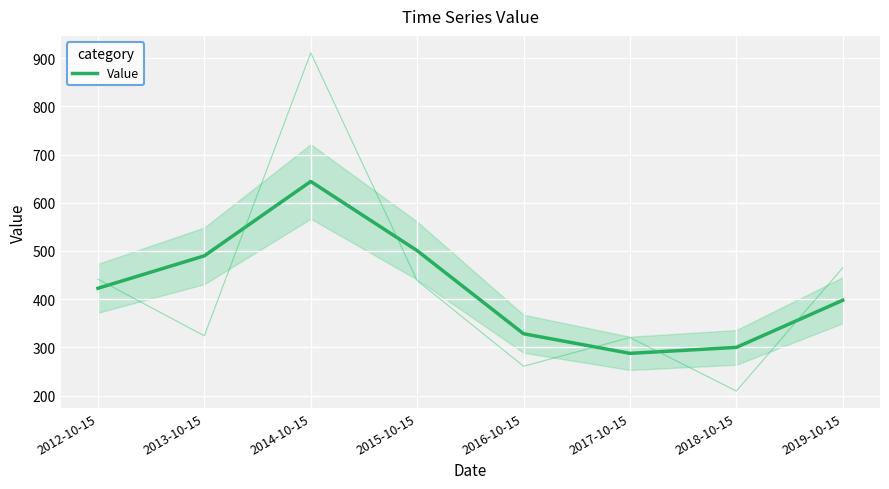

At which category does the data reach its first local valley?

2017-10-15